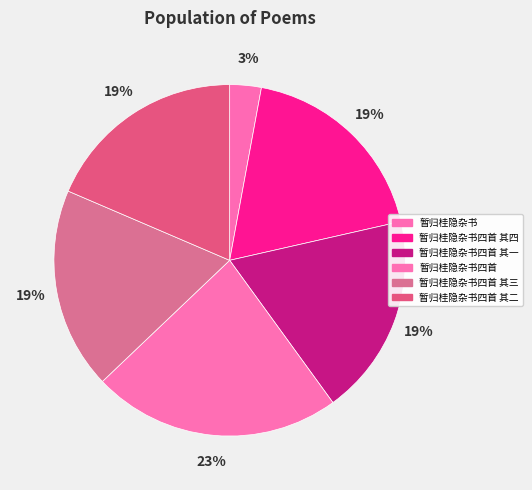

How many segments does this pie chart have?

6